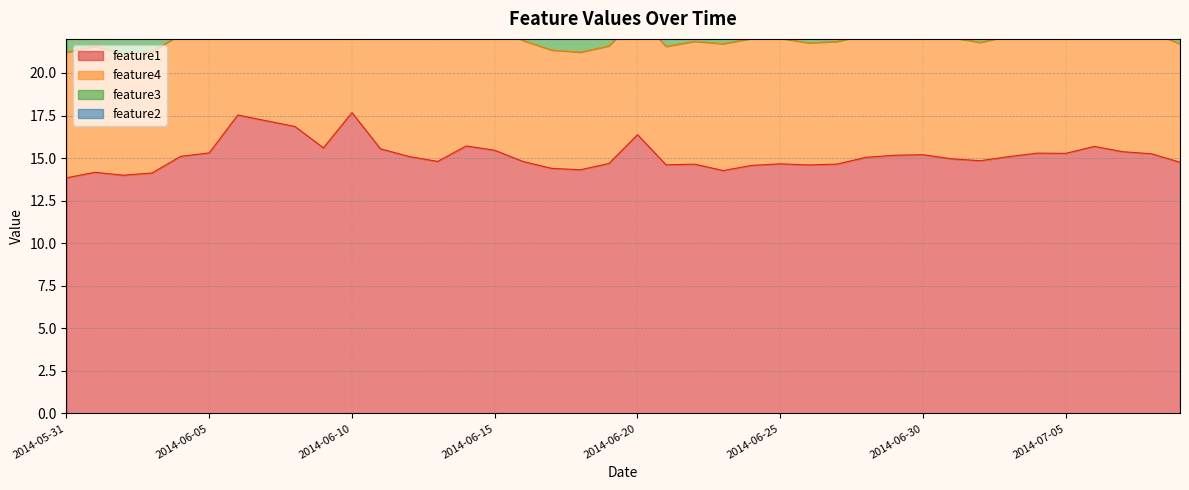

True or false: feature1 and feature3 intersect in this chart.

False